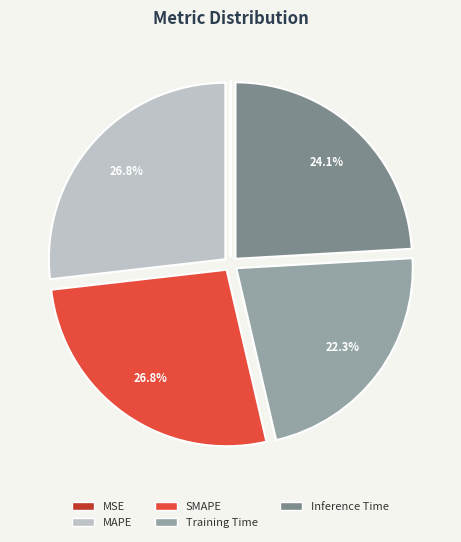

To the nearest percent, what is the difference between the largest and smallest slice percentages?

27%